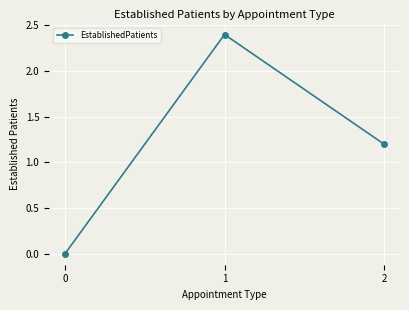

Rank the categories by value from lowest to highest.

0, 2, 1